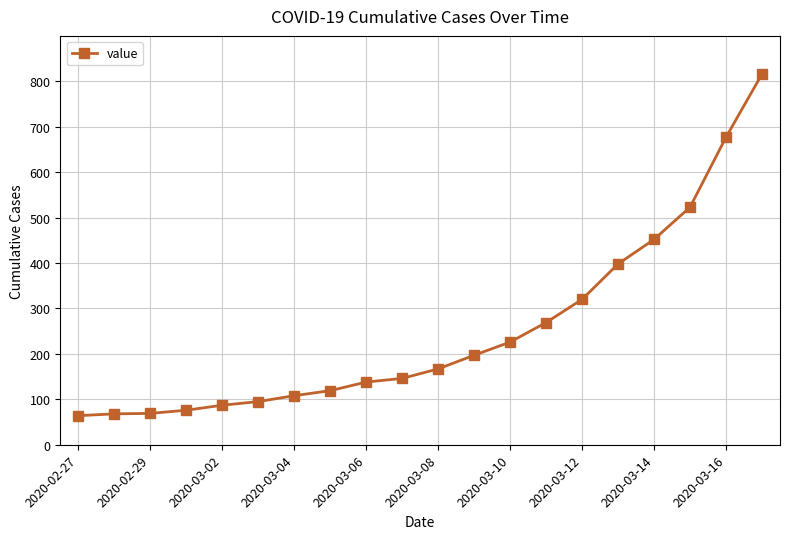

What is the value of the 10th point from the left?

146